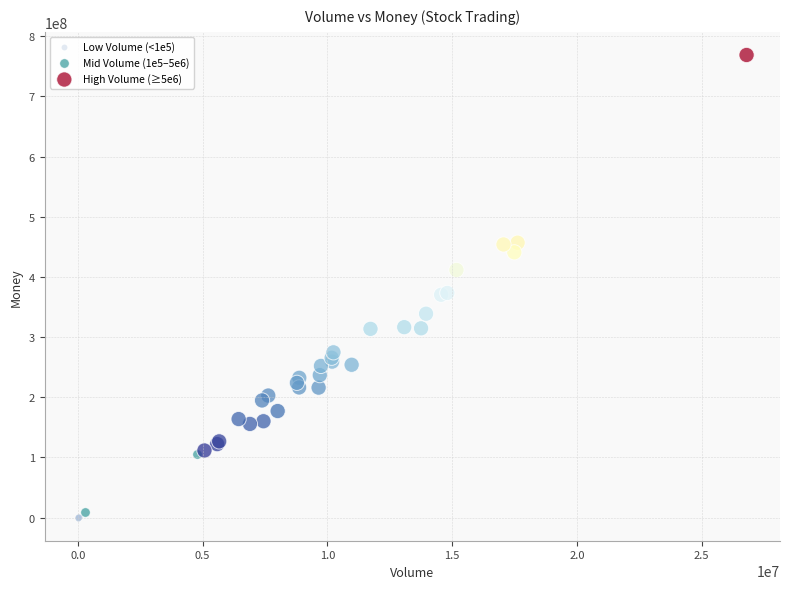

Which series reaches the maximum Y coordinate?

High Volume (≥5e6)